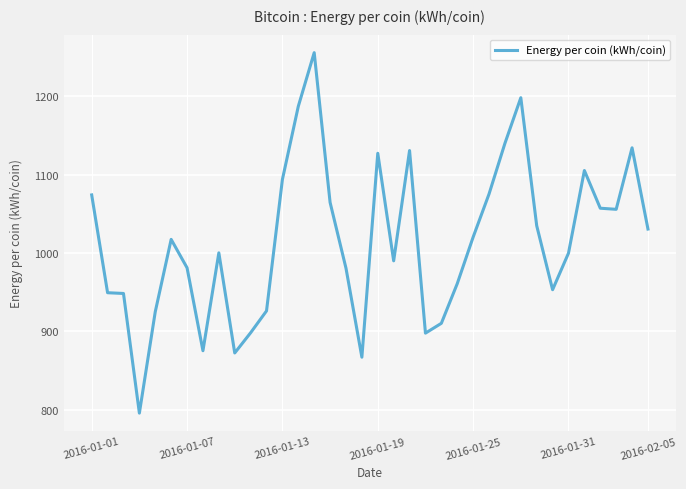

What is the difference between the maximum and minimum values?

460.0